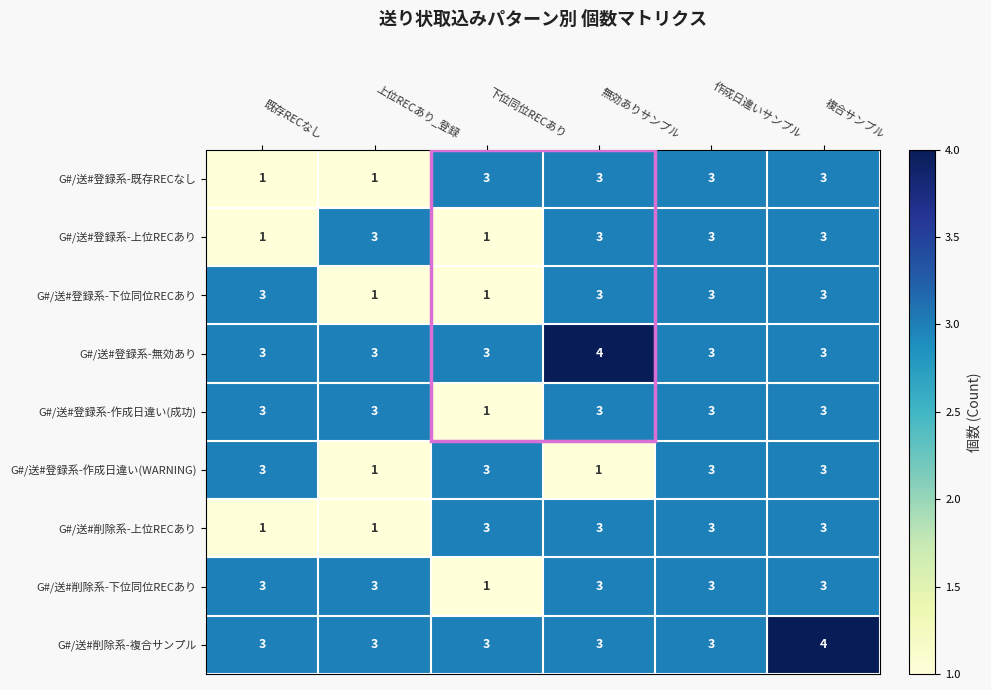

Read the G#/送#削除系-下位同位RECあり value at 作成日違いサンプル.

3